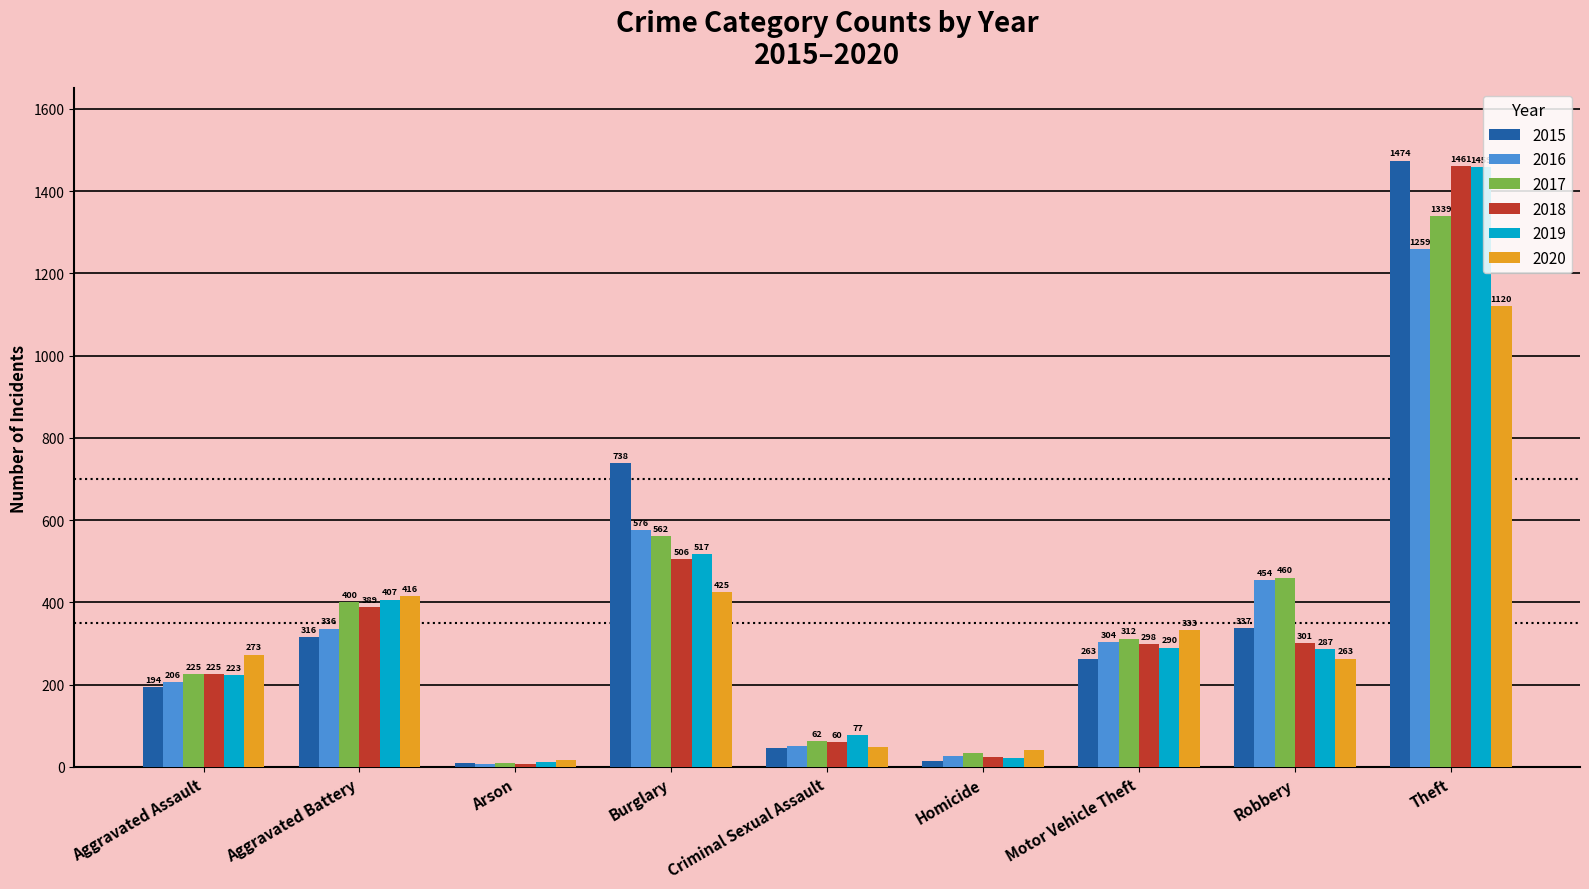

Is it true that 2015 equals 316 at Aggravated Battery?

True